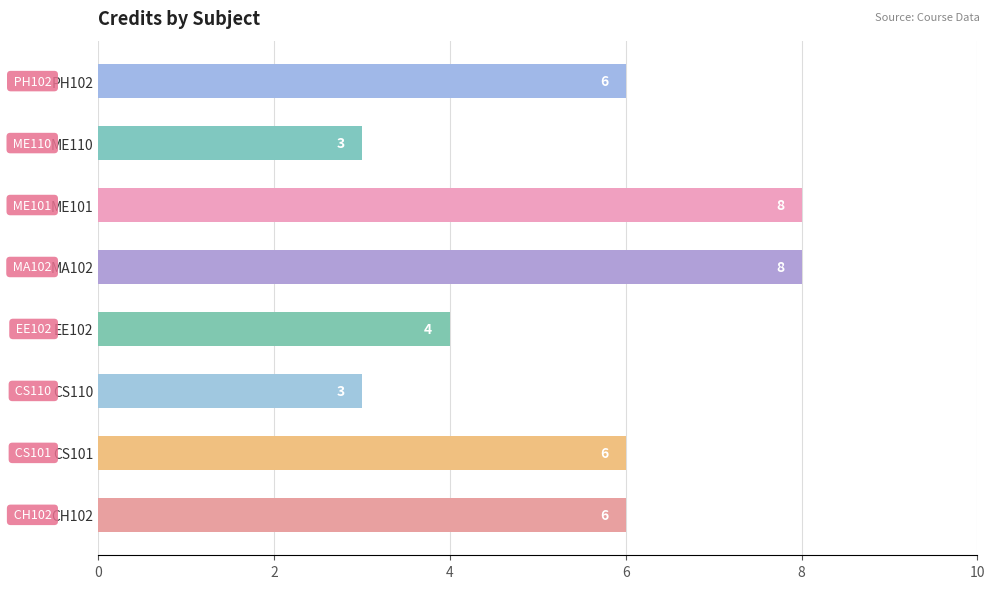

Is it true that the value at PH102 is 9?

False